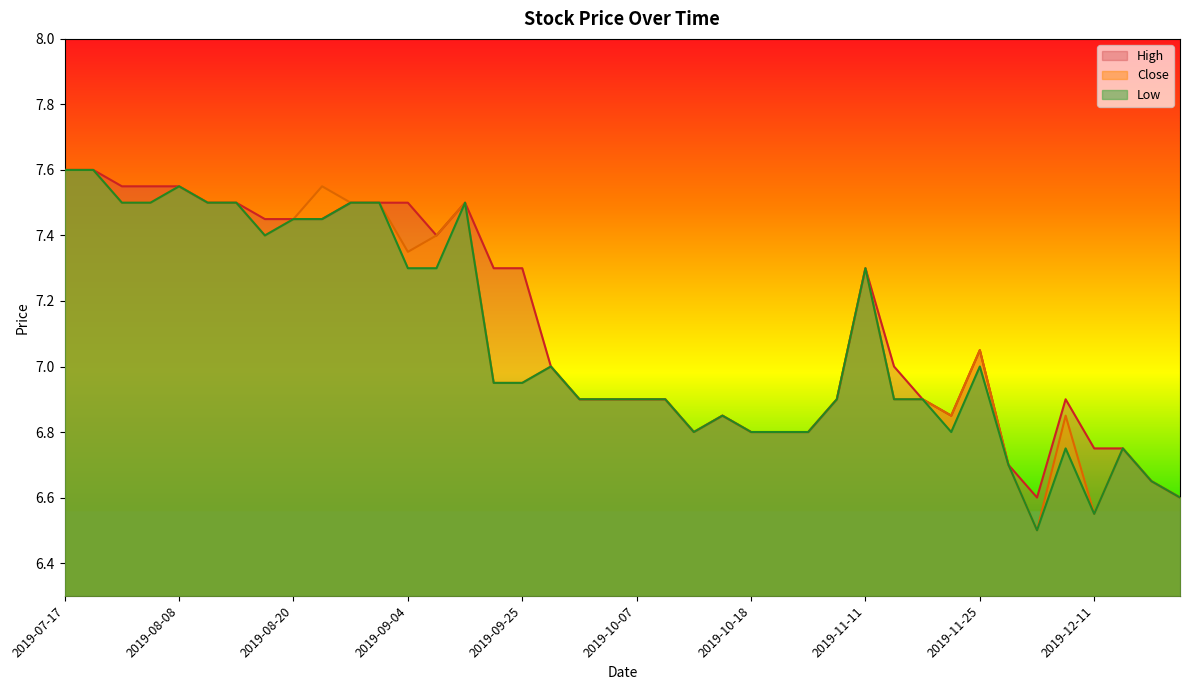

At which category is the sum across all series the highest?

2019-07-17